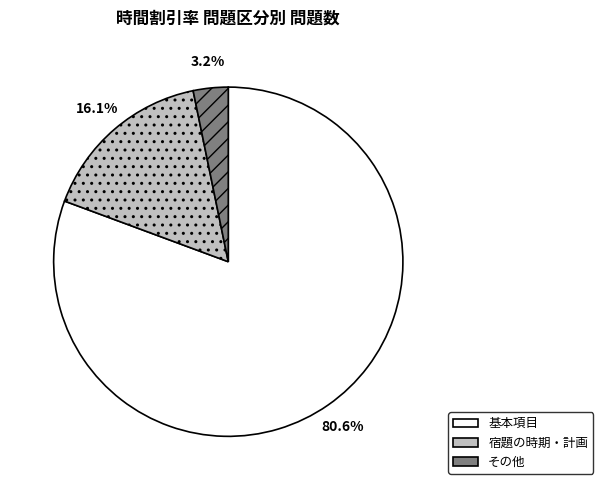

Between 基本項目 and その他, which is larger?

基本項目